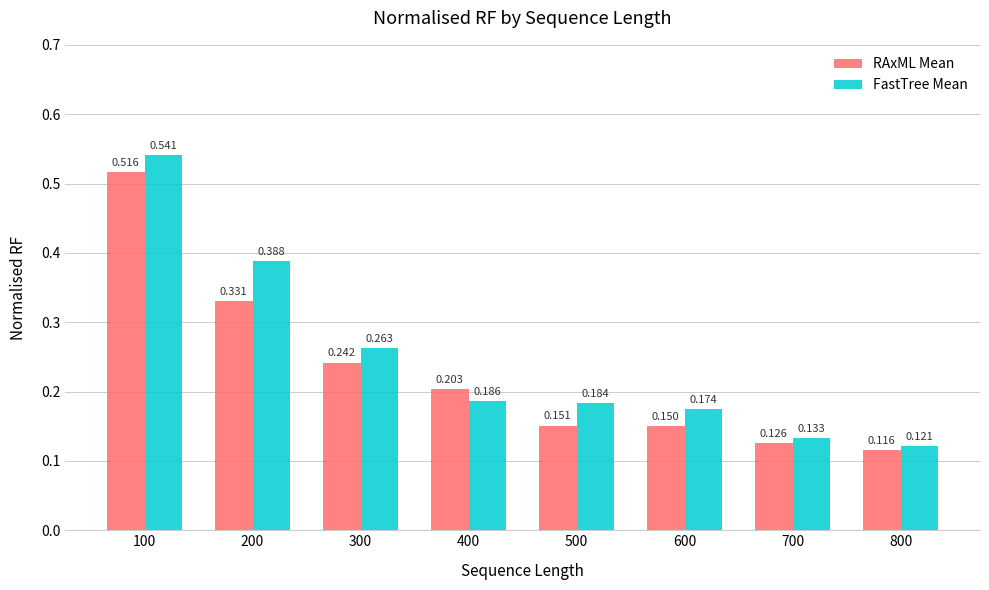

Which series has the largest total across all categories?

FastTree Mean